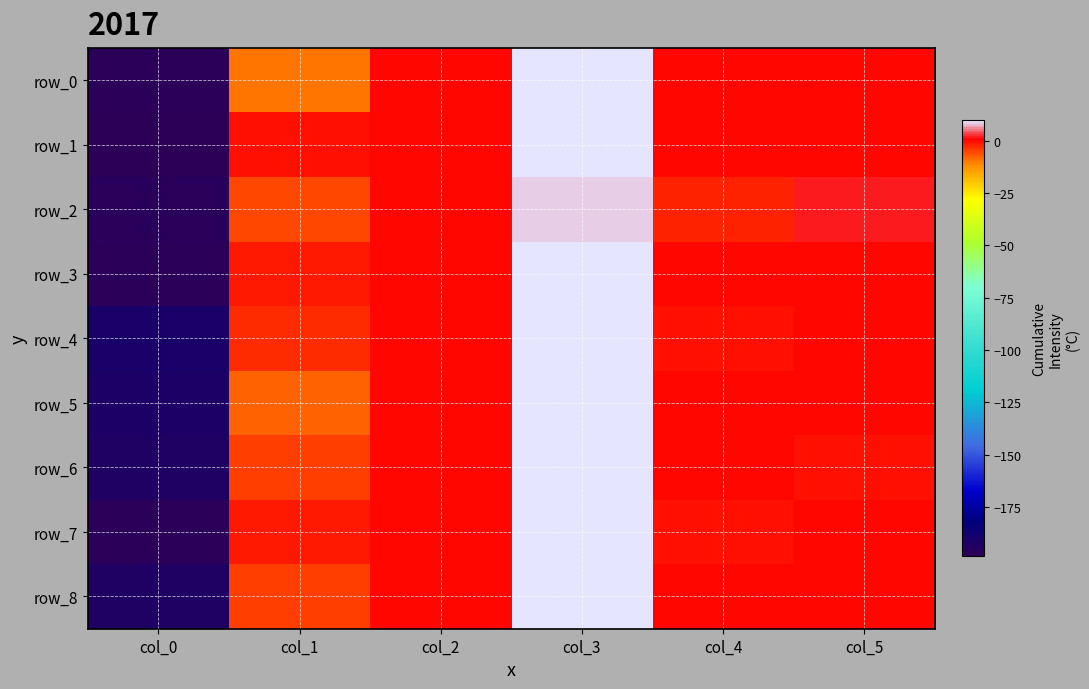

Rank the series at col_5 from lowest to highest value.

row_6, row_0, row_1, row_5, row_3, row_8, row_7, row_4, row_2